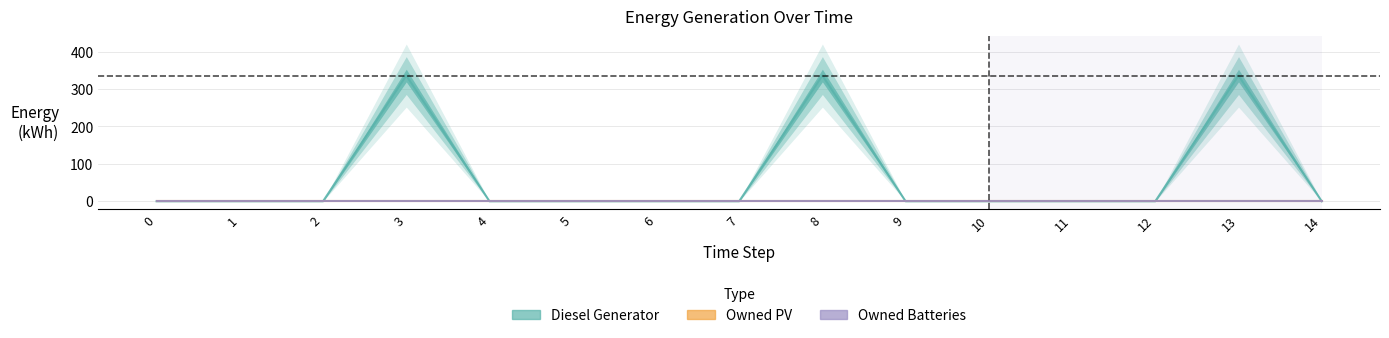

Reading left to right, extract all data points from this chart.

Diesel Generator: 0	0	0	336	0	0	0	0	336	0	0	0	0	336	0
Owned PV: 0	0	0	0	0	0	0	0	0	0	0	0	0	0	0
Owned Batteries: 0	0	0	0	0	0	0	0	0	0	0	0	0	0	0